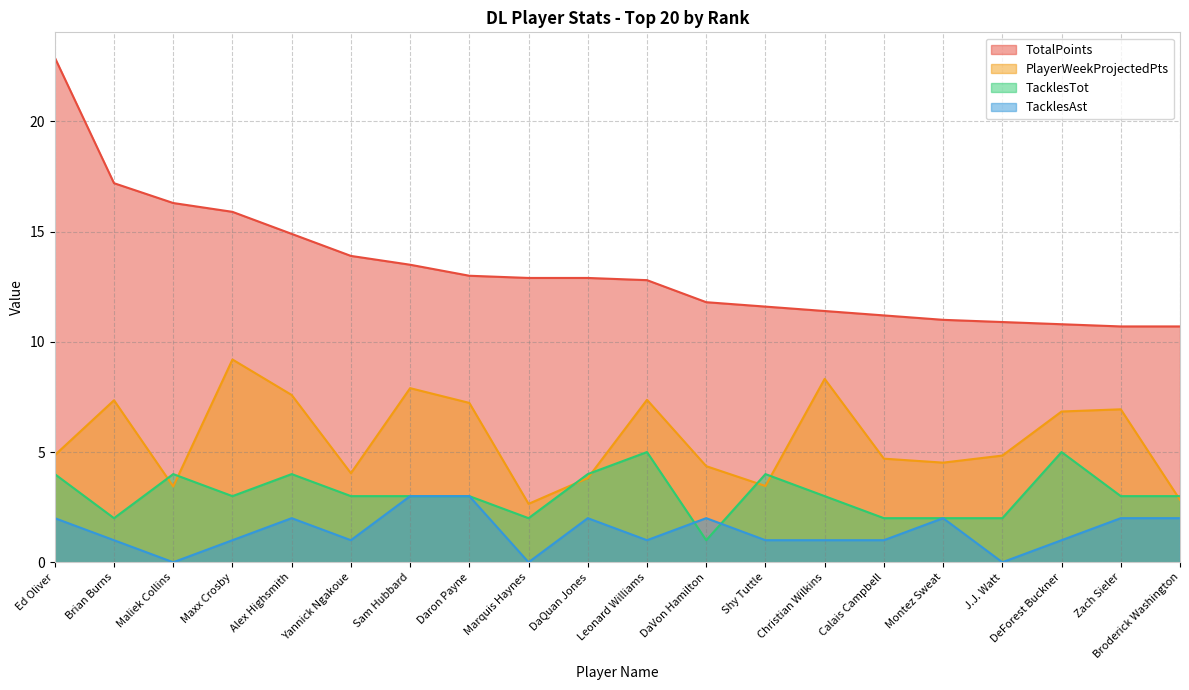

What is the label of the 1st point from the left?

Ed Oliver